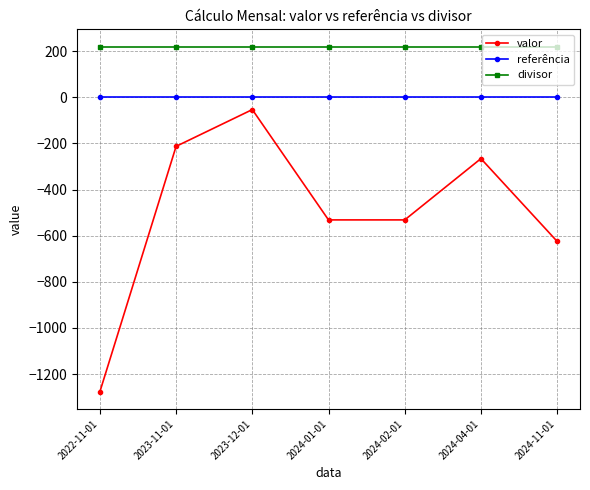

Is the value of referência at 2024-02-01 greater than the value of divisor at 2024-01-01?

No